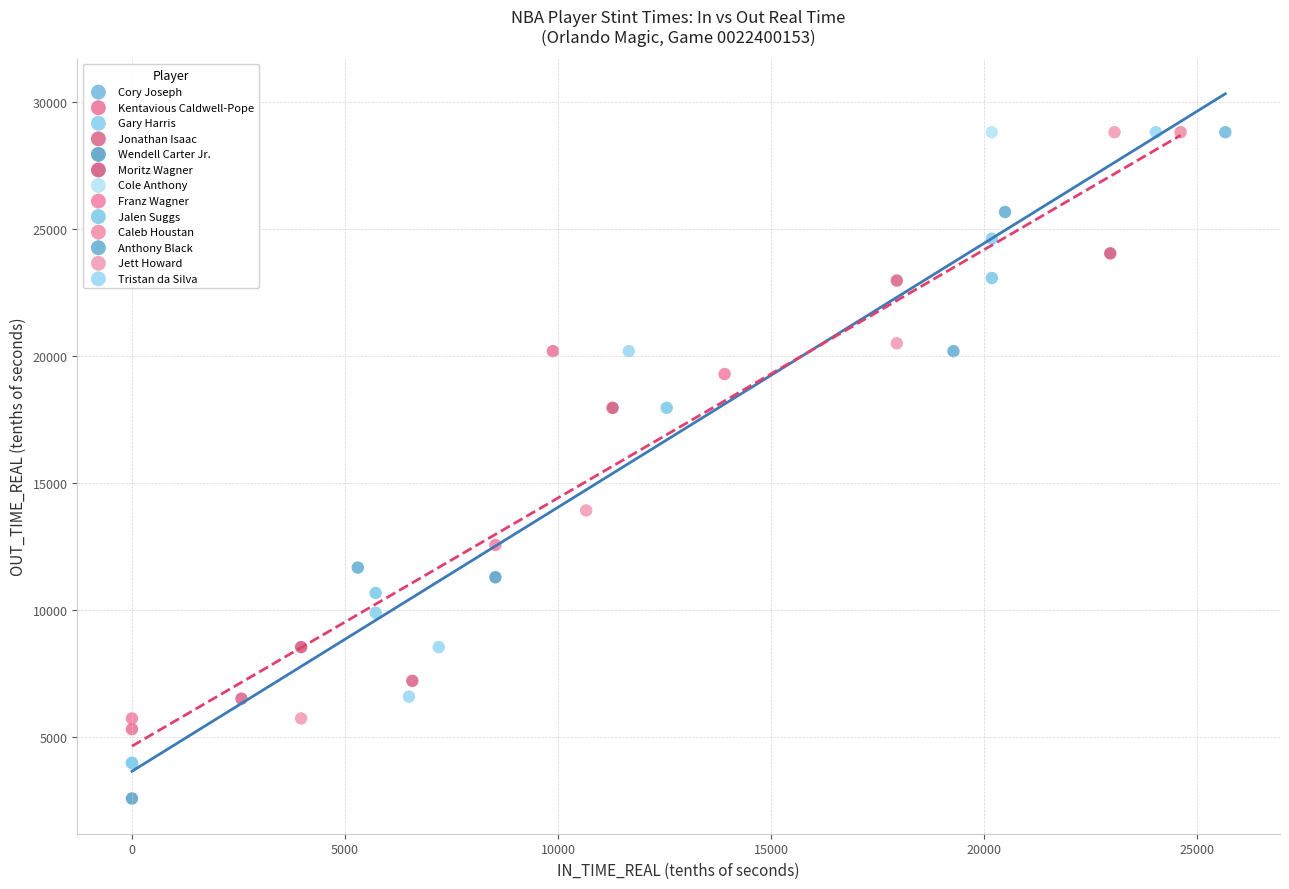

What are all the series names shown in the legend?

Cory Joseph, Kentavious Caldwell-Pope, Gary Harris, Jonathan Isaac, Wendell Carter Jr., Moritz Wagner, Cole Anthony, Franz Wagner, Jalen Suggs, Caleb Houstan, Anthony Black, Jett Howard, Tristan da Silva